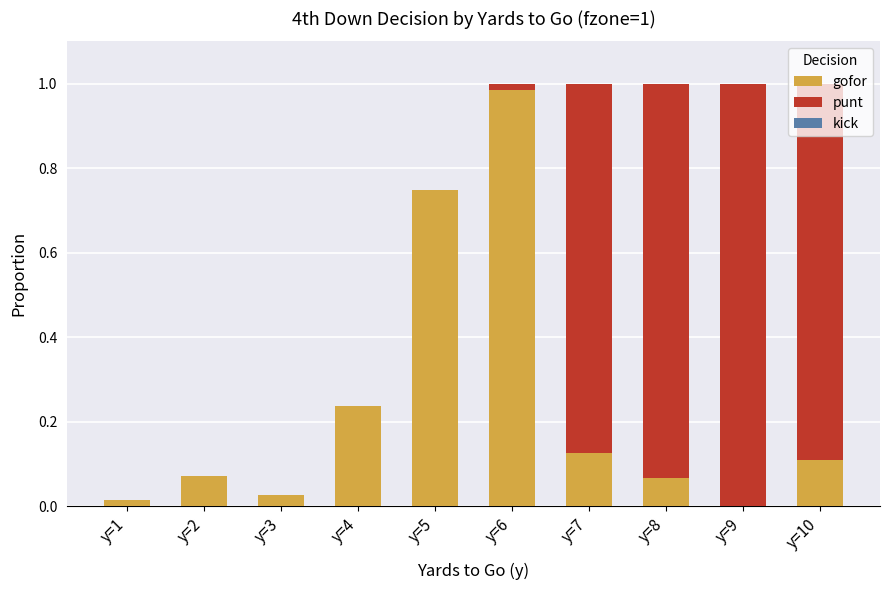

At which label does gofor reach its peak?

y=6